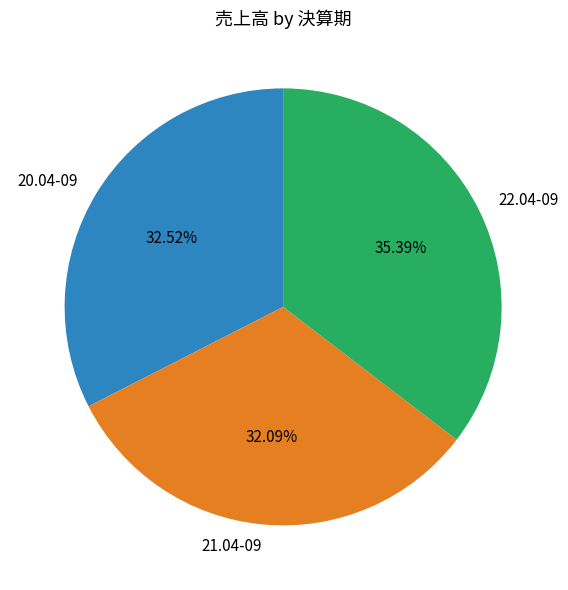

How much of the chart is everything except 22.04-09?

64.6%